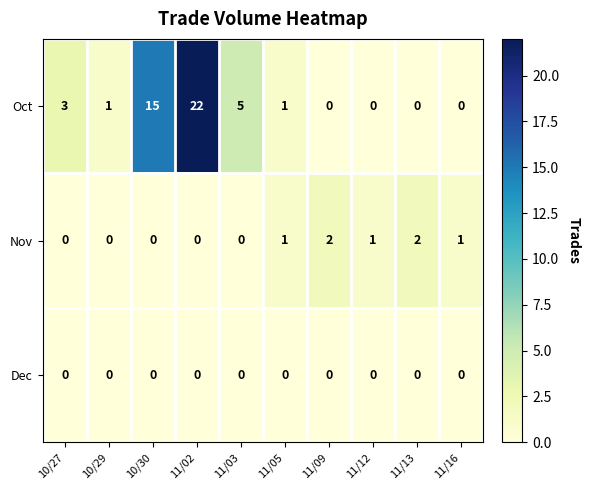

How many distinct data groups are displayed?

3